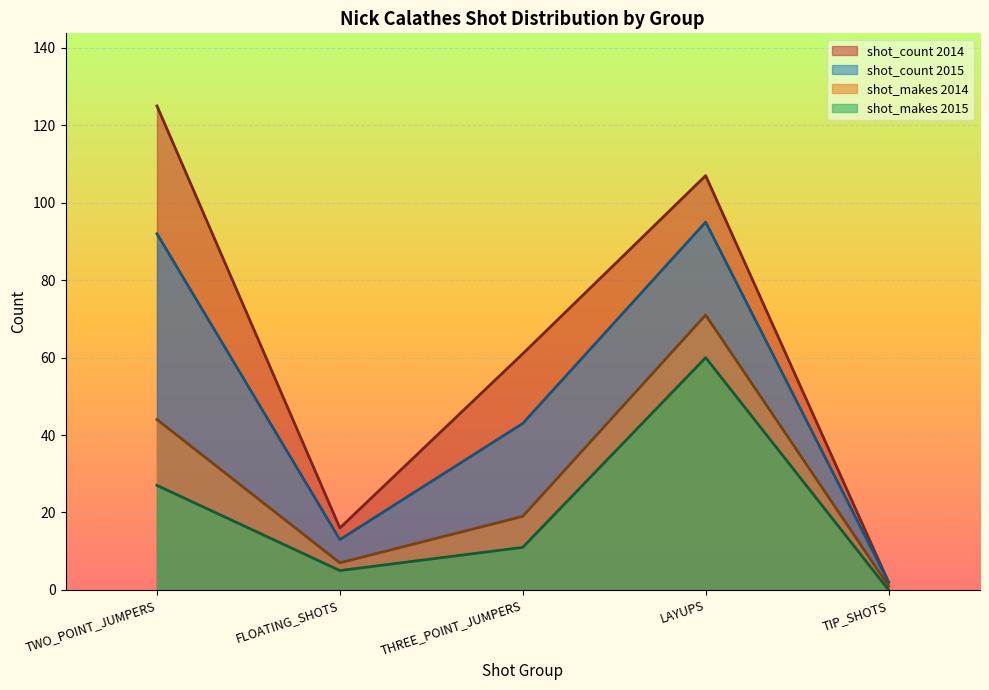

At which category is the sum across all series the highest?

LAYUPS